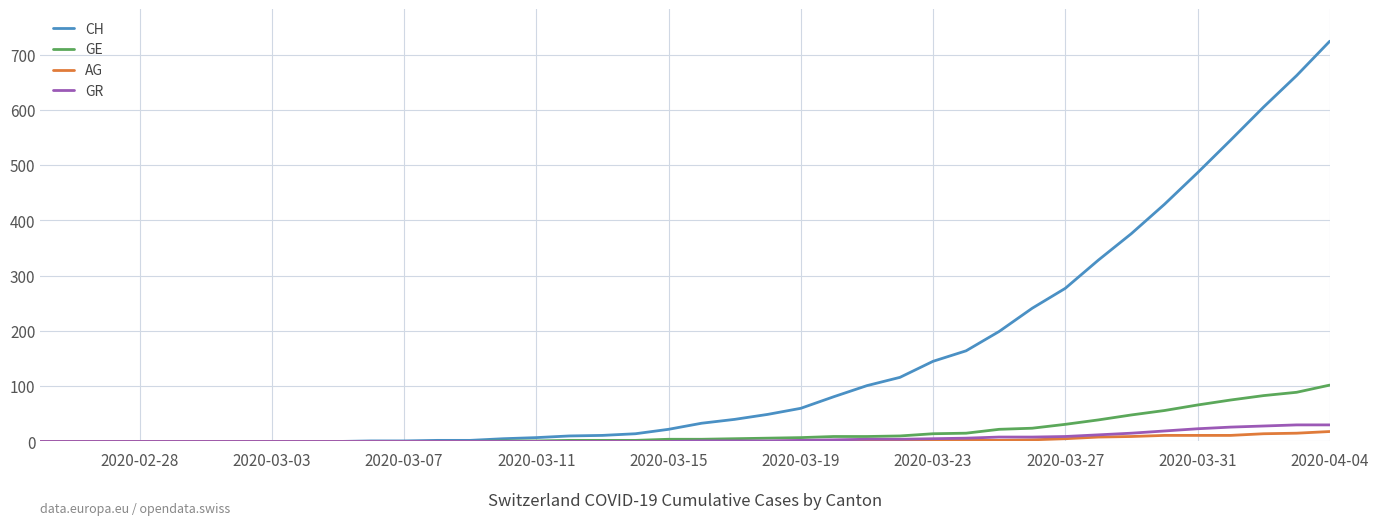

Does the chart have visible grid lines?

Yes